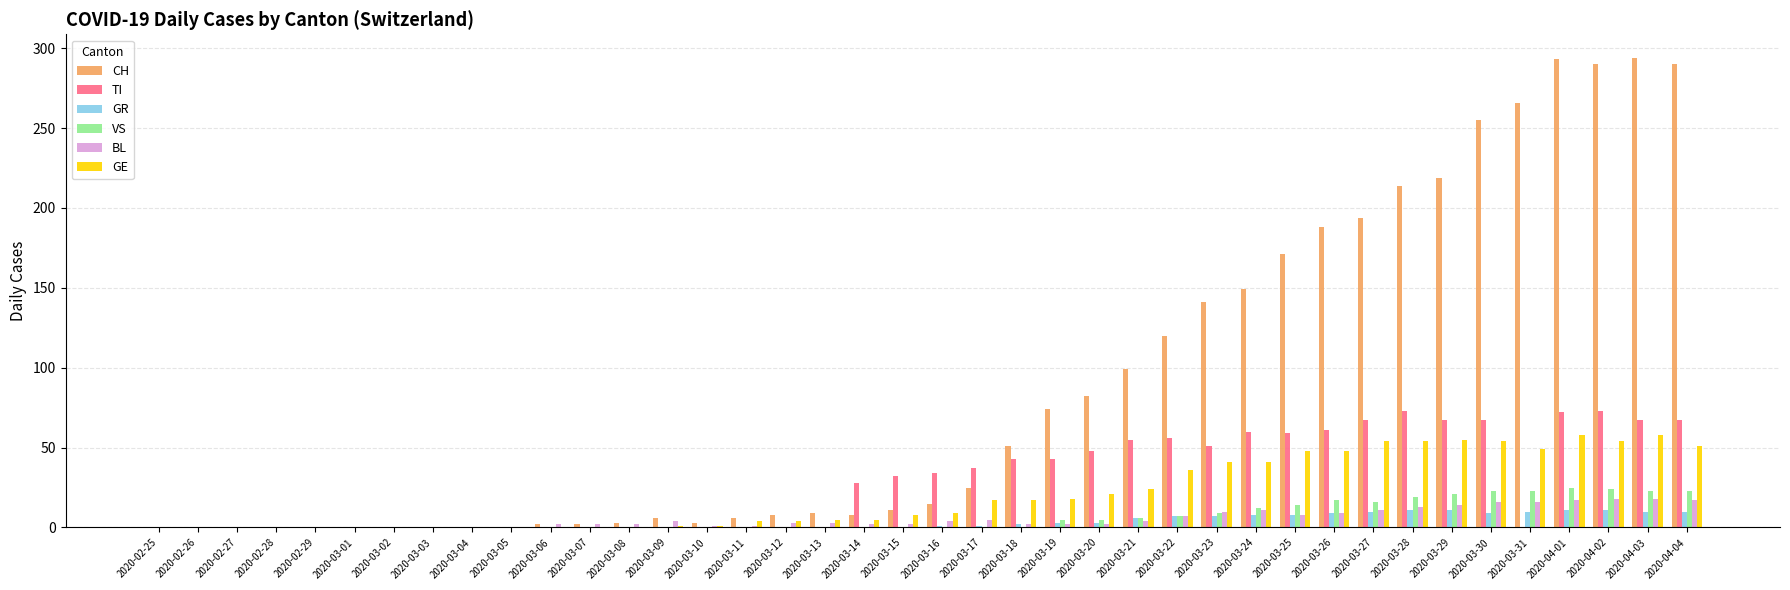

Between 2020-03-20 and 2020-03-28, which series saw the biggest shift?

CH